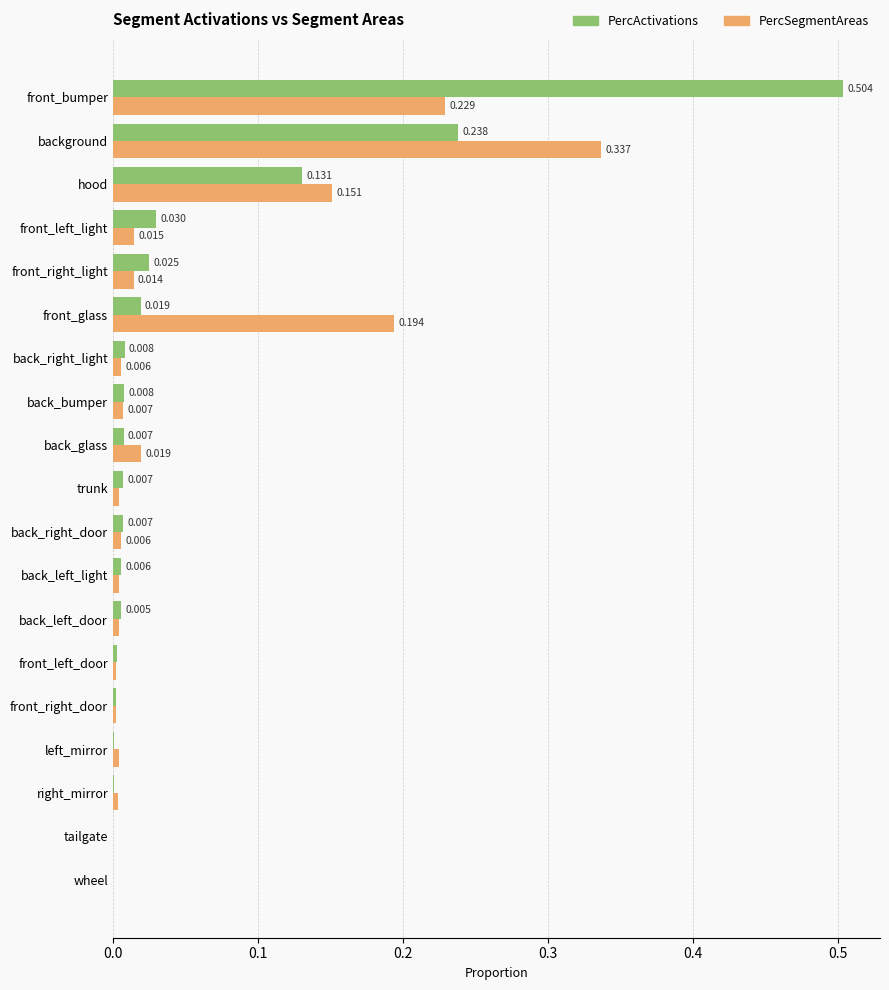

Is the value of PercActivations at hood greater than the value of PercSegmentAreas at back_right_light?

Yes